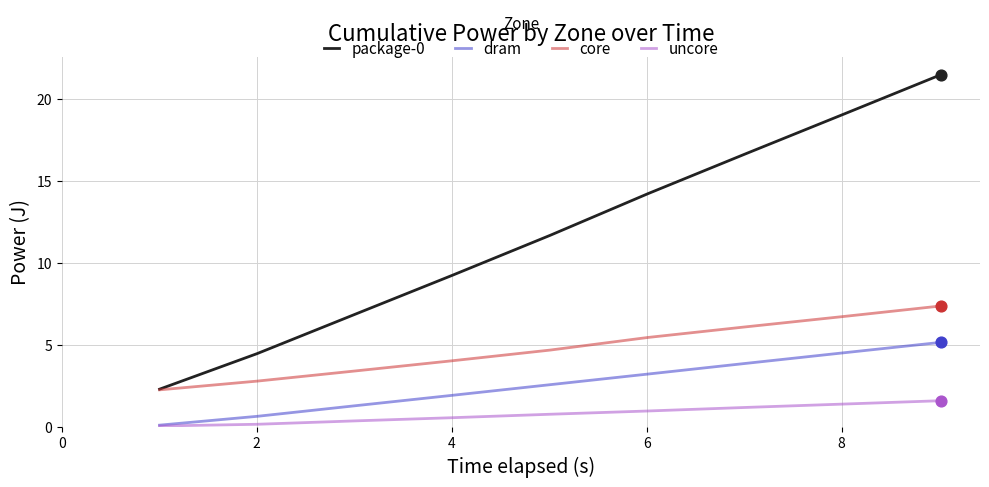

What is the maximum value for package-0?

21.5